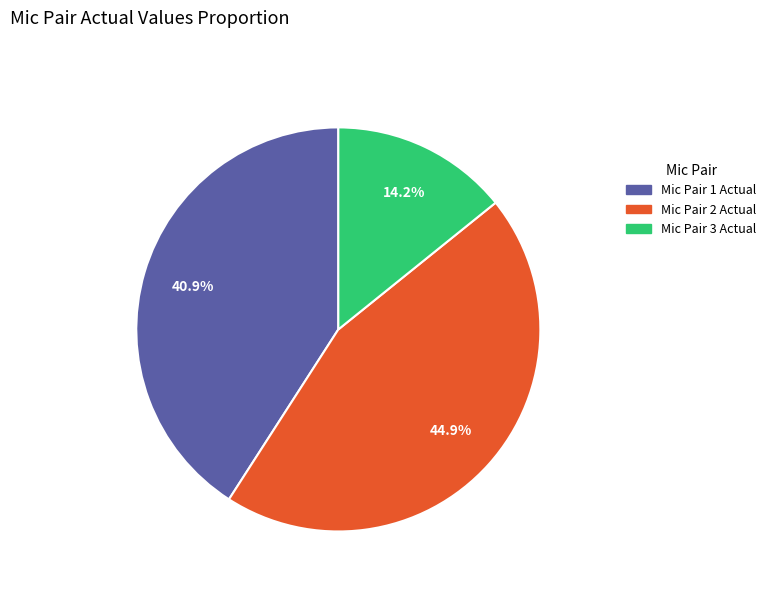

Between Mic Pair 3 Actual and Mic Pair 2 Actual, which is larger?

Mic Pair 2 Actual